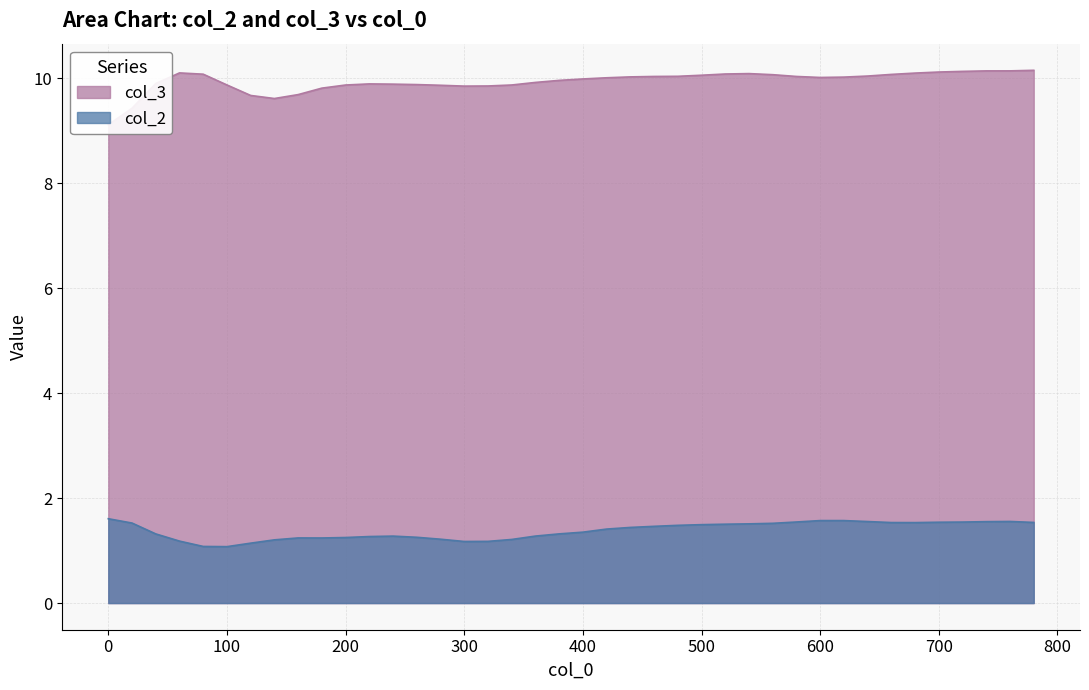

True or false: col_3 has a value of 13.5 at 400.

False